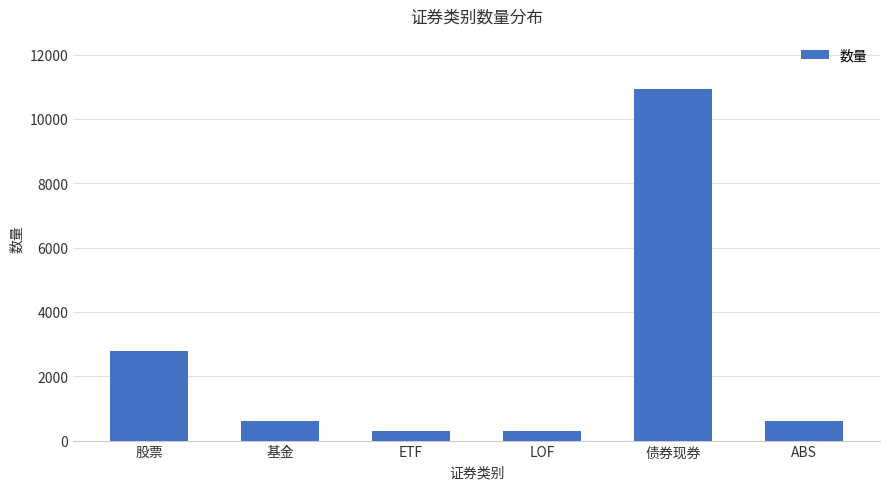

What is the difference between the values at 债券现券 and LOF?

10640